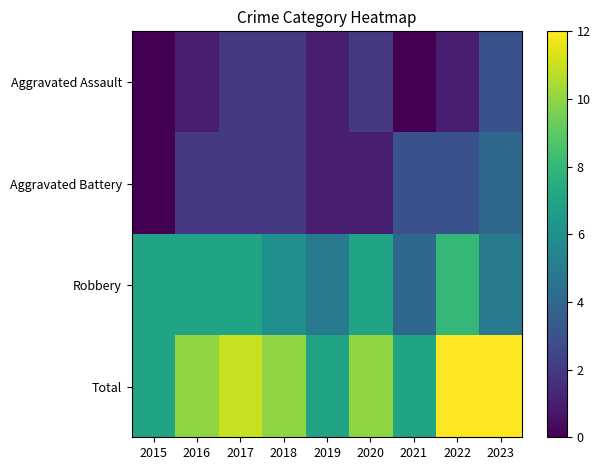

Which series has the largest total across all categories?

Total